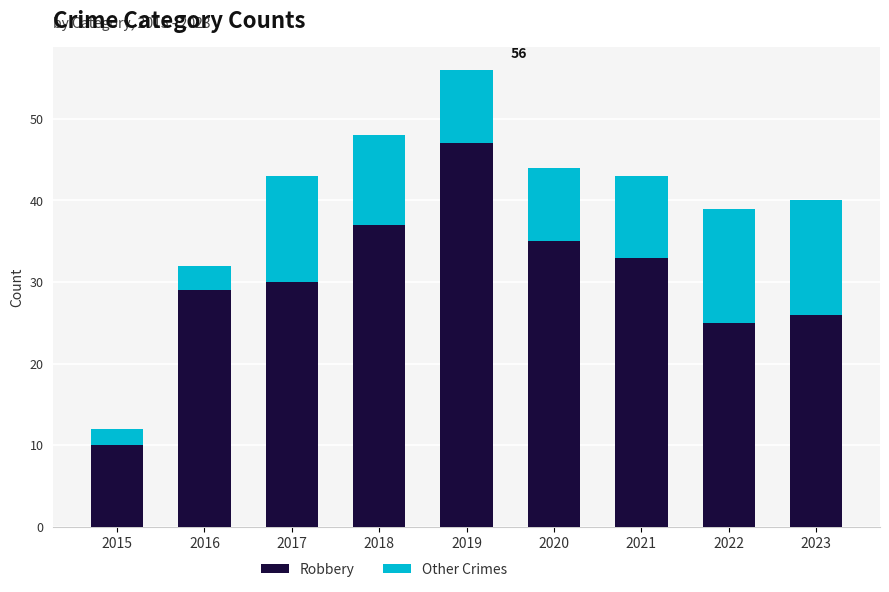

How many series are shown in this chart?

2